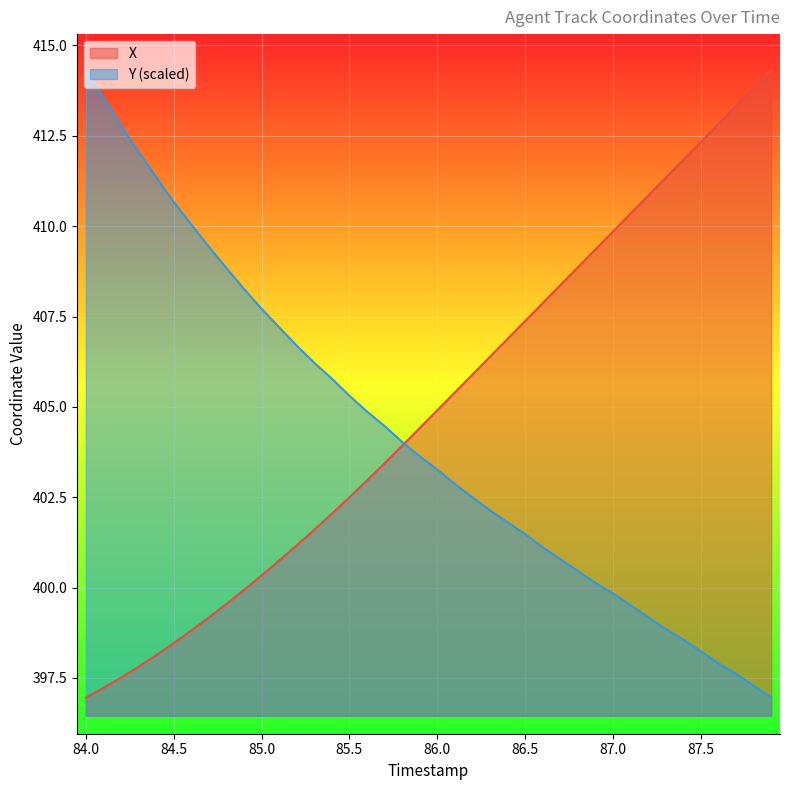

What is the spread (max minus min) of values at 87.5?

14.1